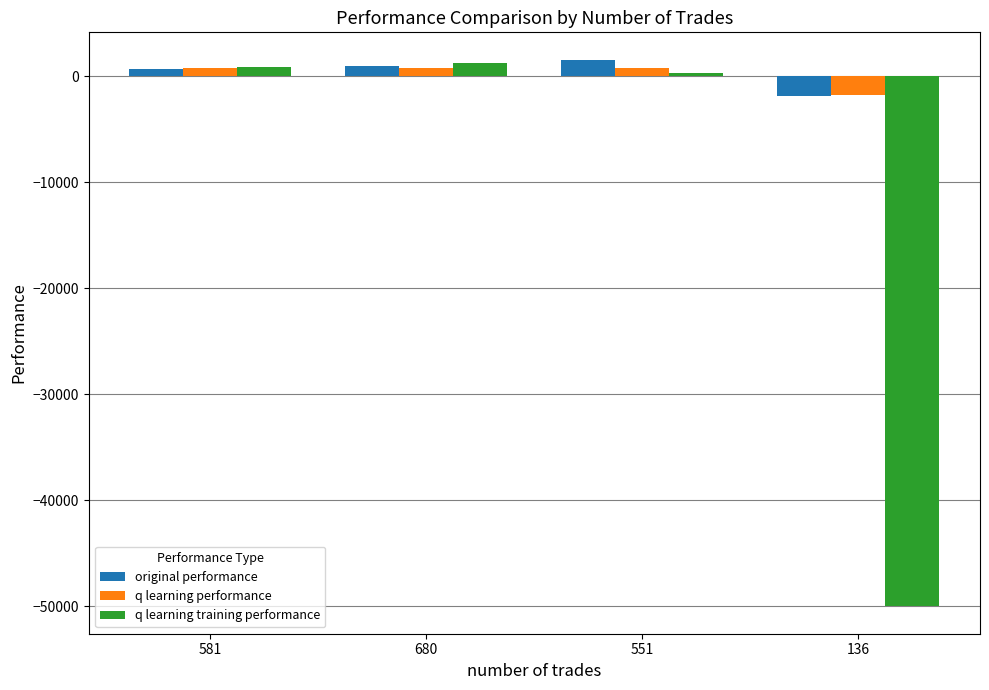

What is the maximum value shown in the chart?

1548.0